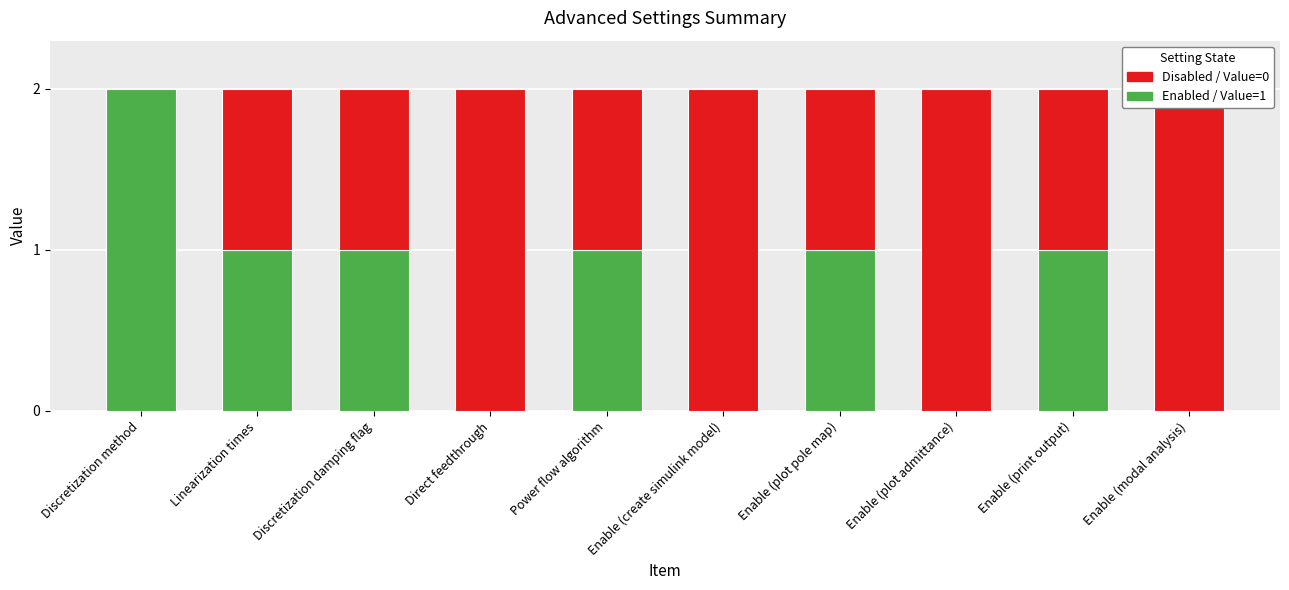

What is the difference between the values at Linearization times and Direct feedthrough?

1